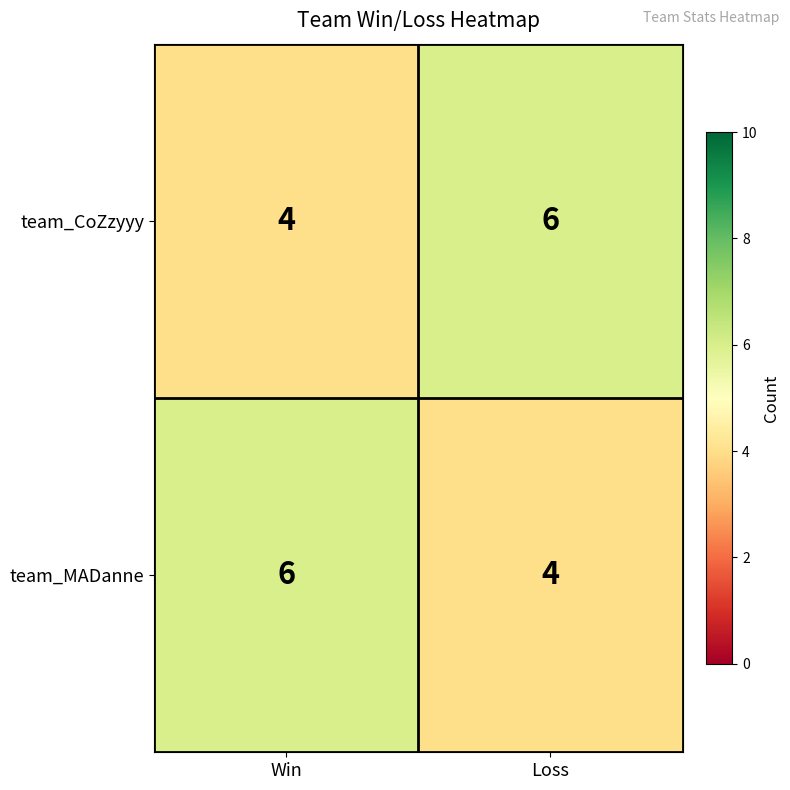

Rank the series at Win from lowest to highest value.

team_CoZzyyy, team_MADanne